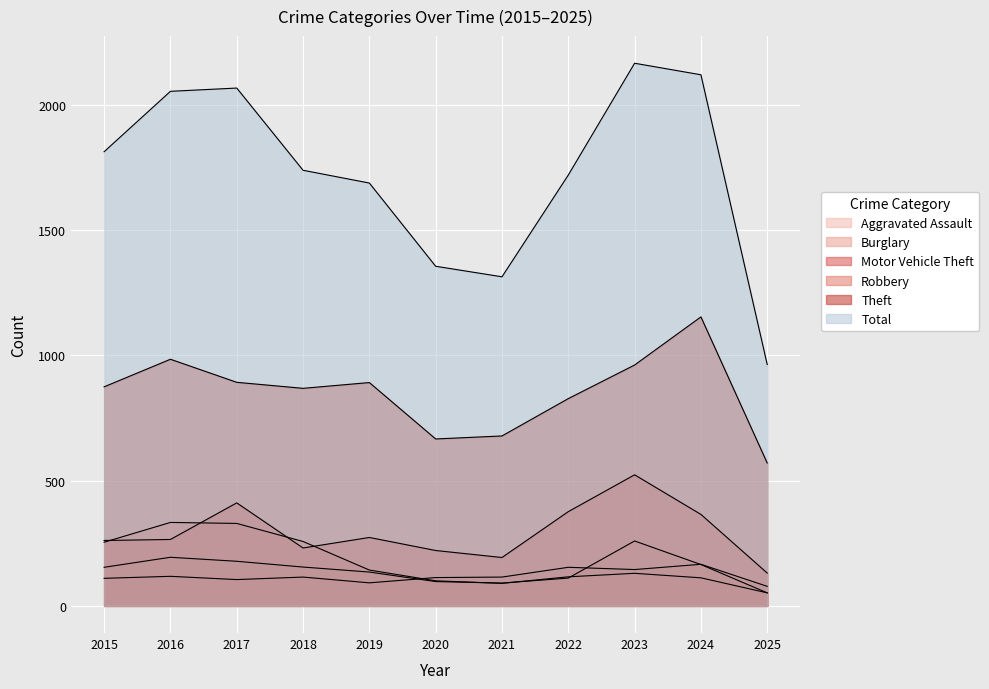

At which category does Robbery reach its first local peak?

2016